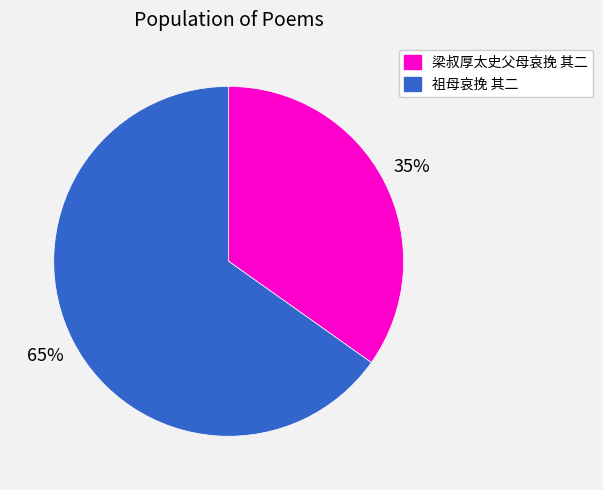

Is it true that 梁叔厚太史父母哀挽 其二 is 35% of the pie?

True